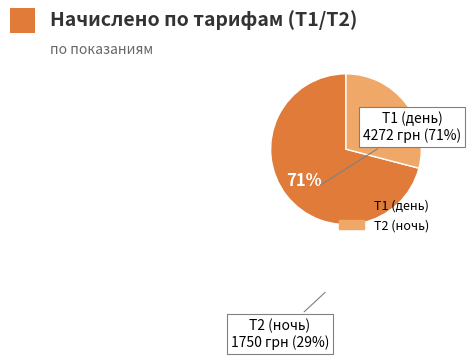

How many segments does this pie chart have?

2